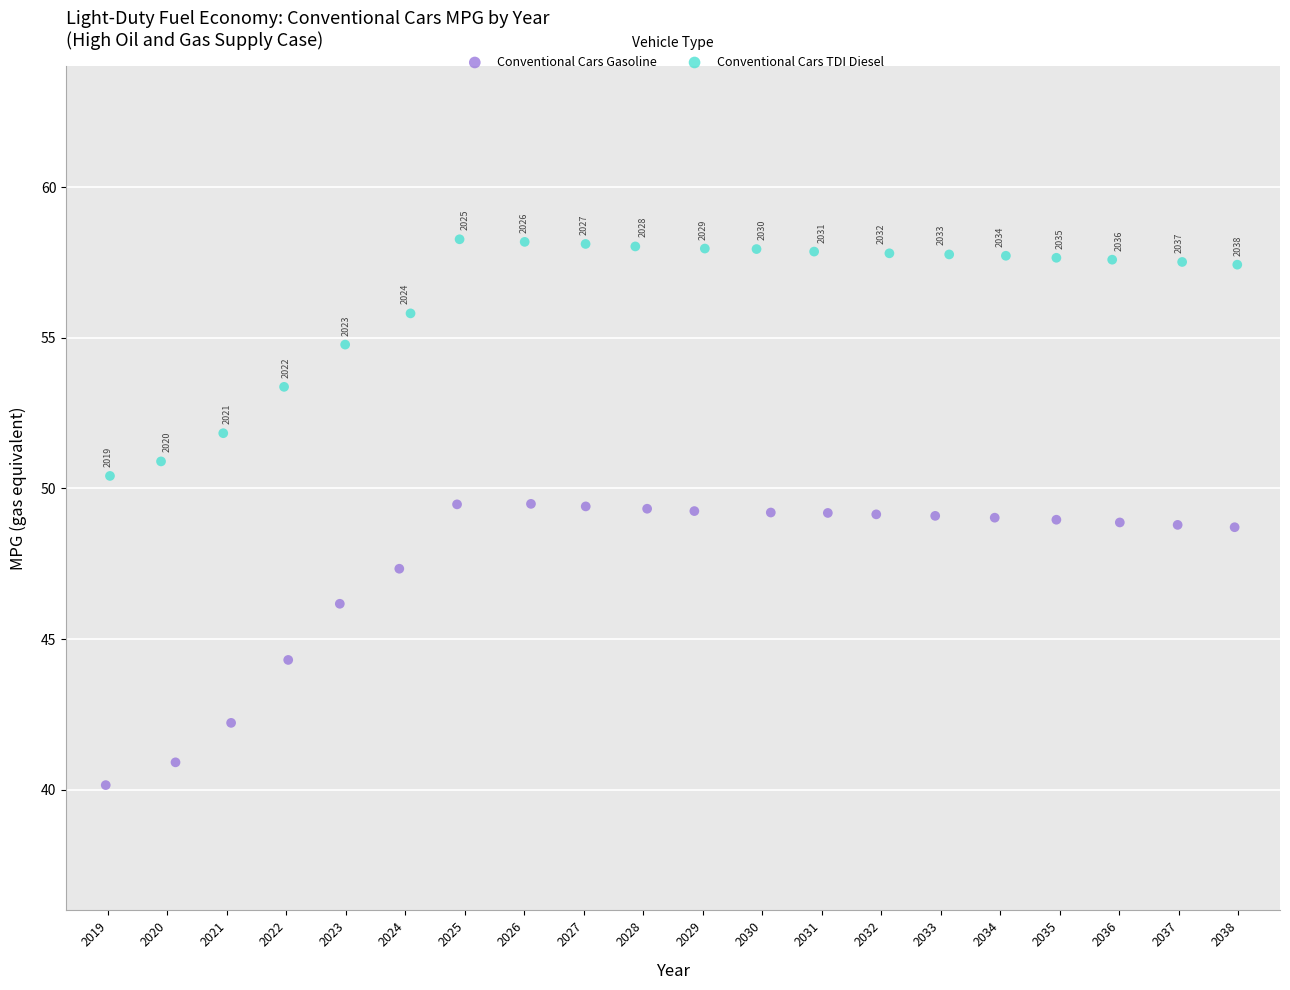

Which series contains the lowest Y value?

Conventional Cars Gasoline